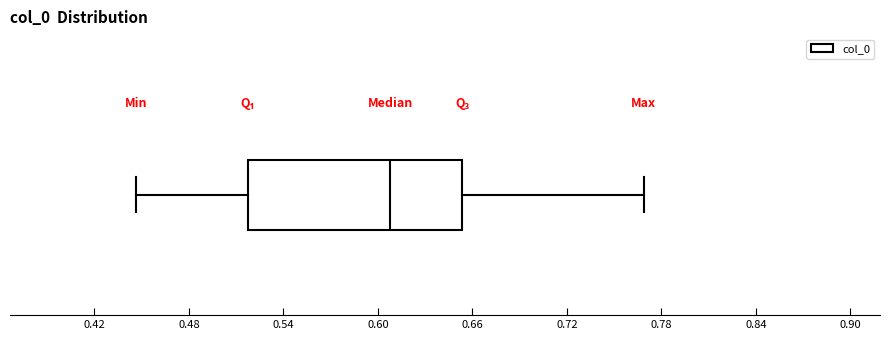

Transcribe this box plot: give where the median line is, the range the box spans, and where the two whiskers end, as read against the x-axis. The values are not printed on the chart, so give them approximately, as read against the axis.

median 0.61, box 0.52 to 0.65, whiskers 0.45 to 0.77